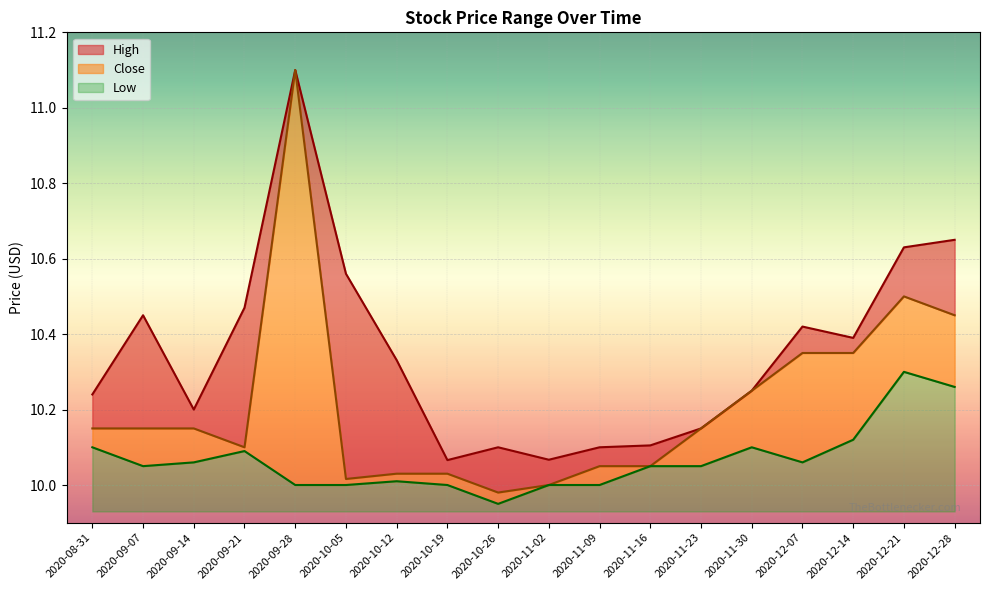

What position from the right is 2020-08-31?

18